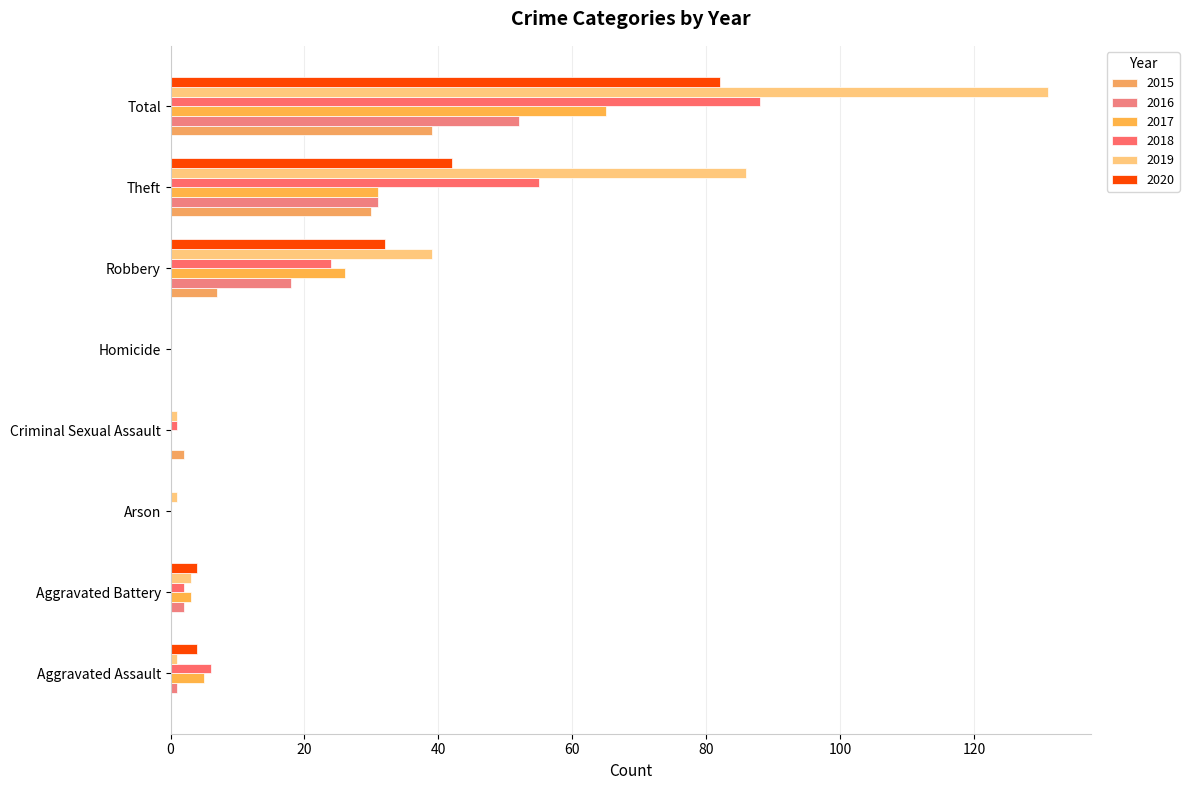

How many series are shown in this chart?

6